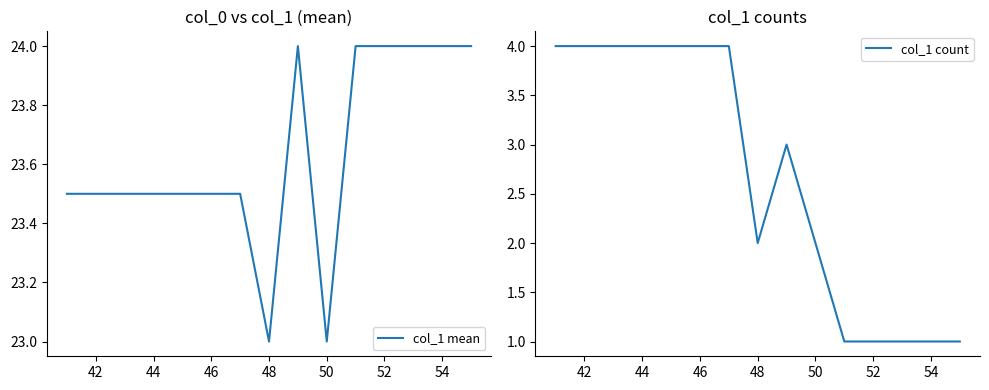

How many values in the col_1 count series exceed 3?

7